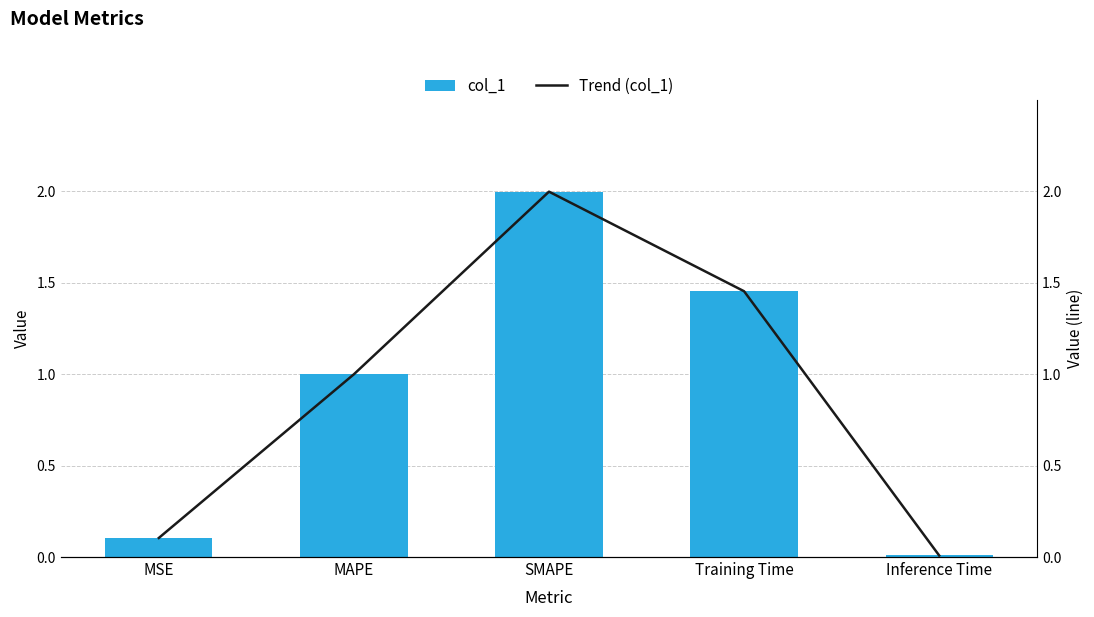

Which series has the largest total across all categories?

col_1